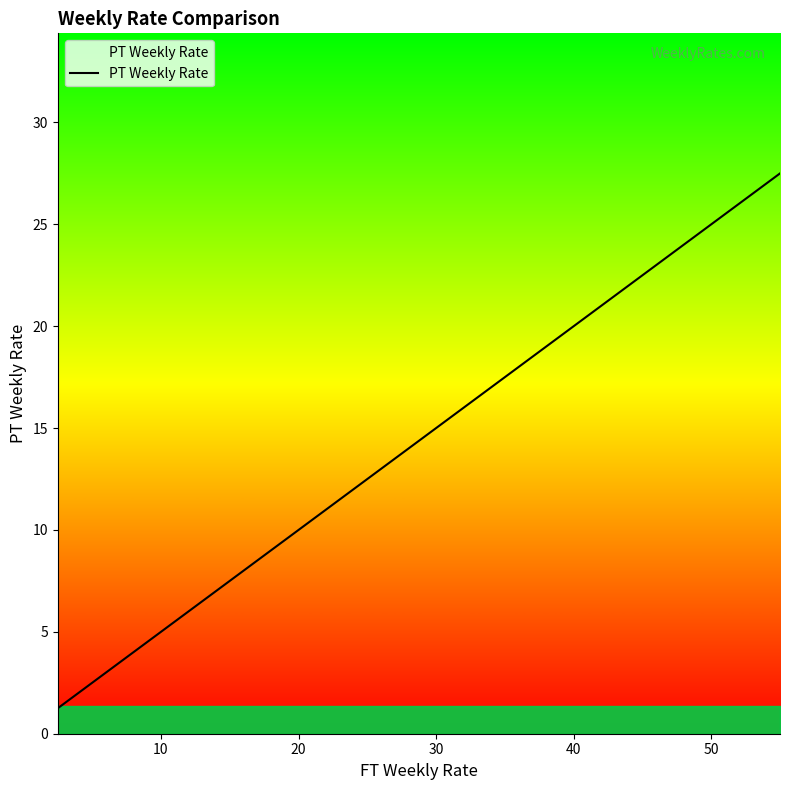

What is the greatest value displayed?

27.5